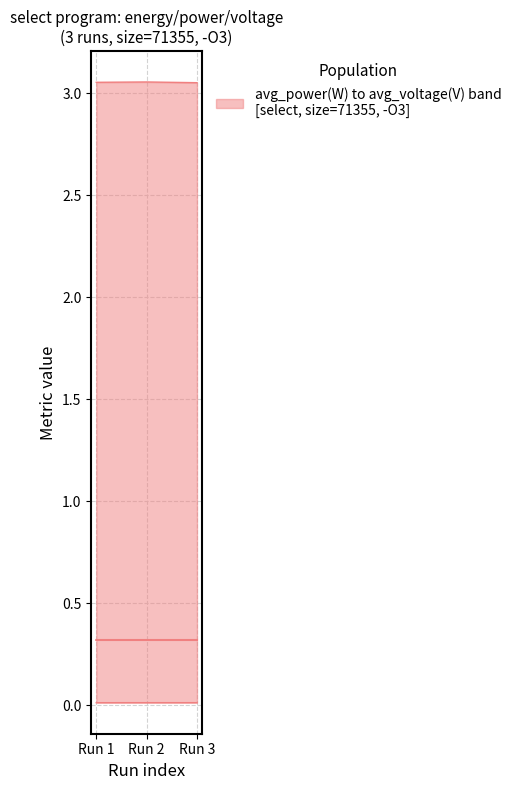

Between Run 3 and Run 2, which is larger?

Run 3